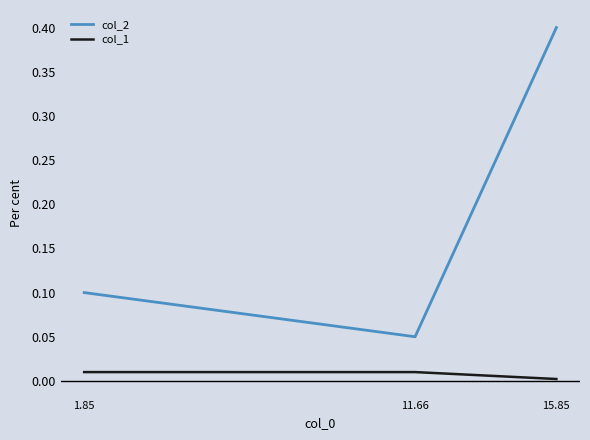

What position from the right is 11.66?

2